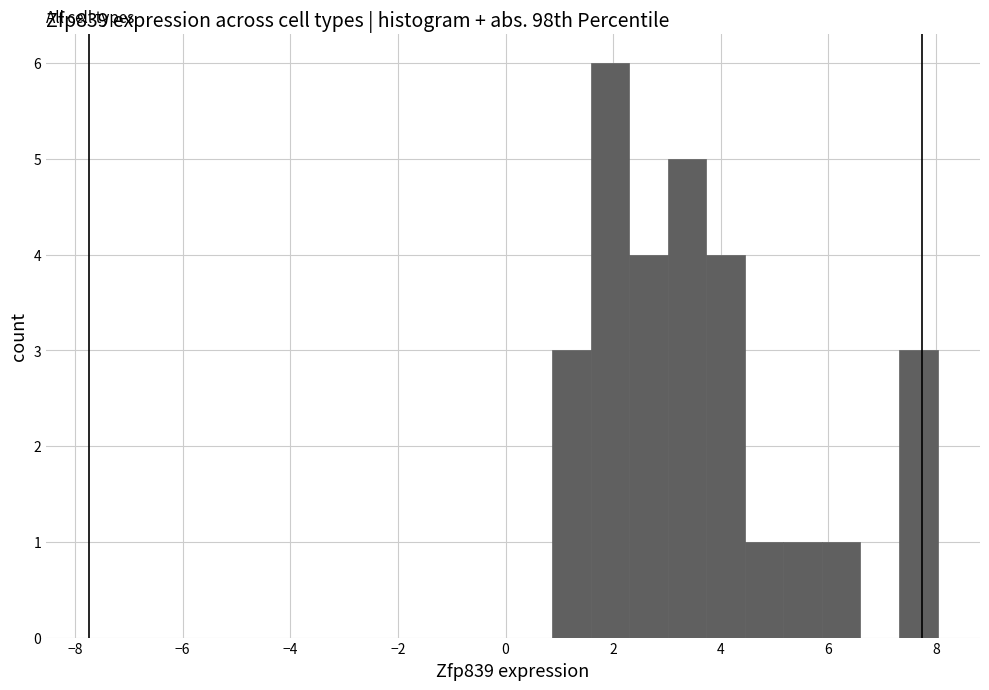

Read against the x-axis, roughly where is the centre of the tallest bar?

2.0